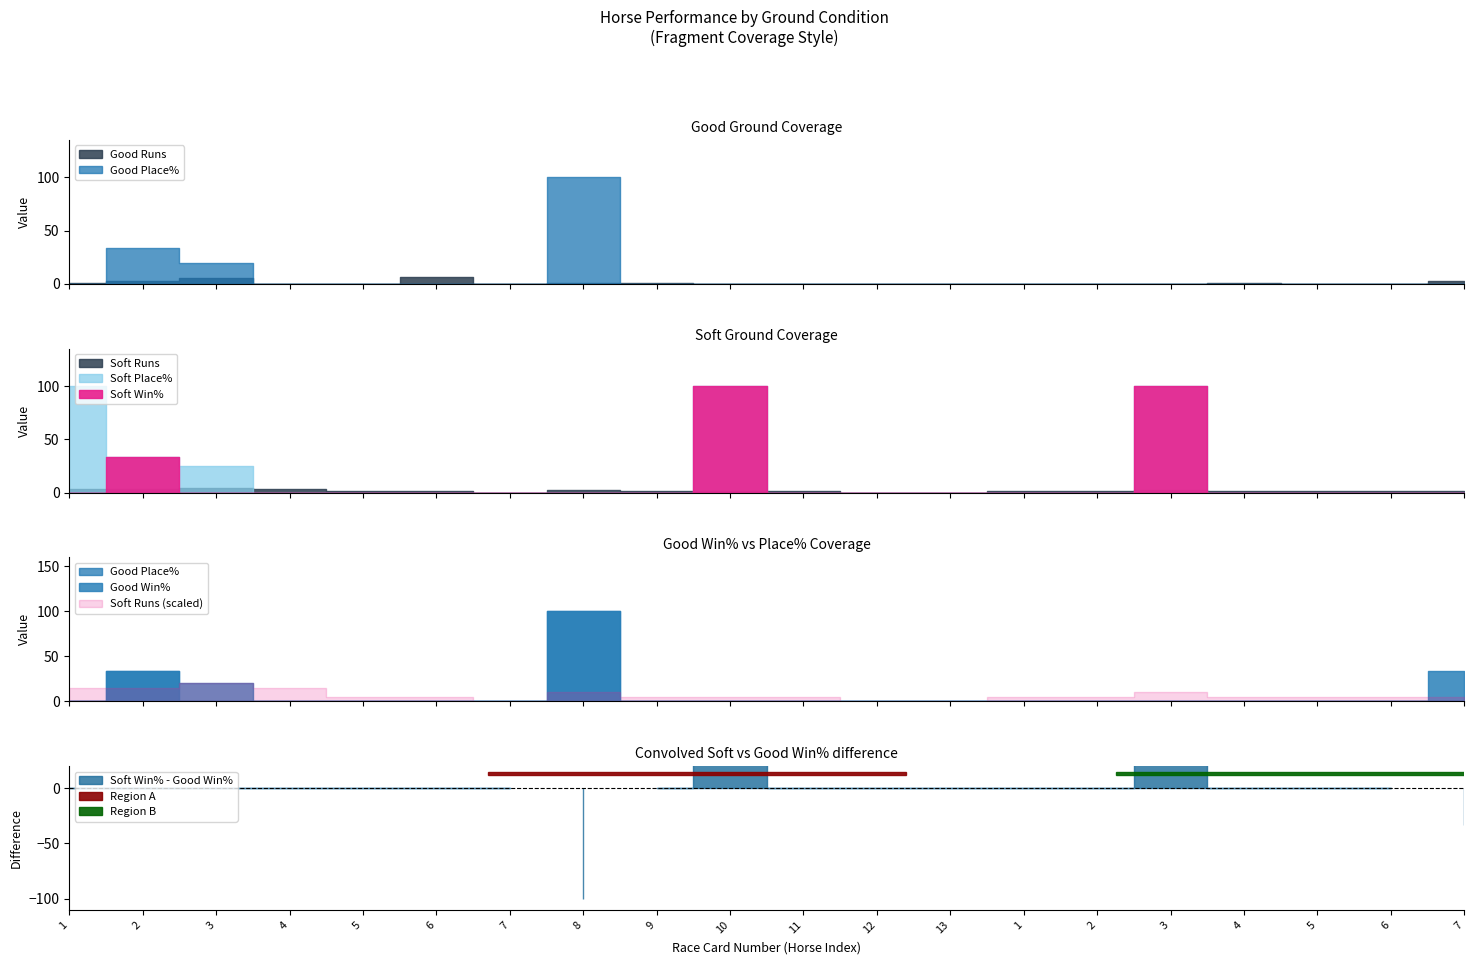

How many intersections are there between Soft Place% and Good Runs?

2